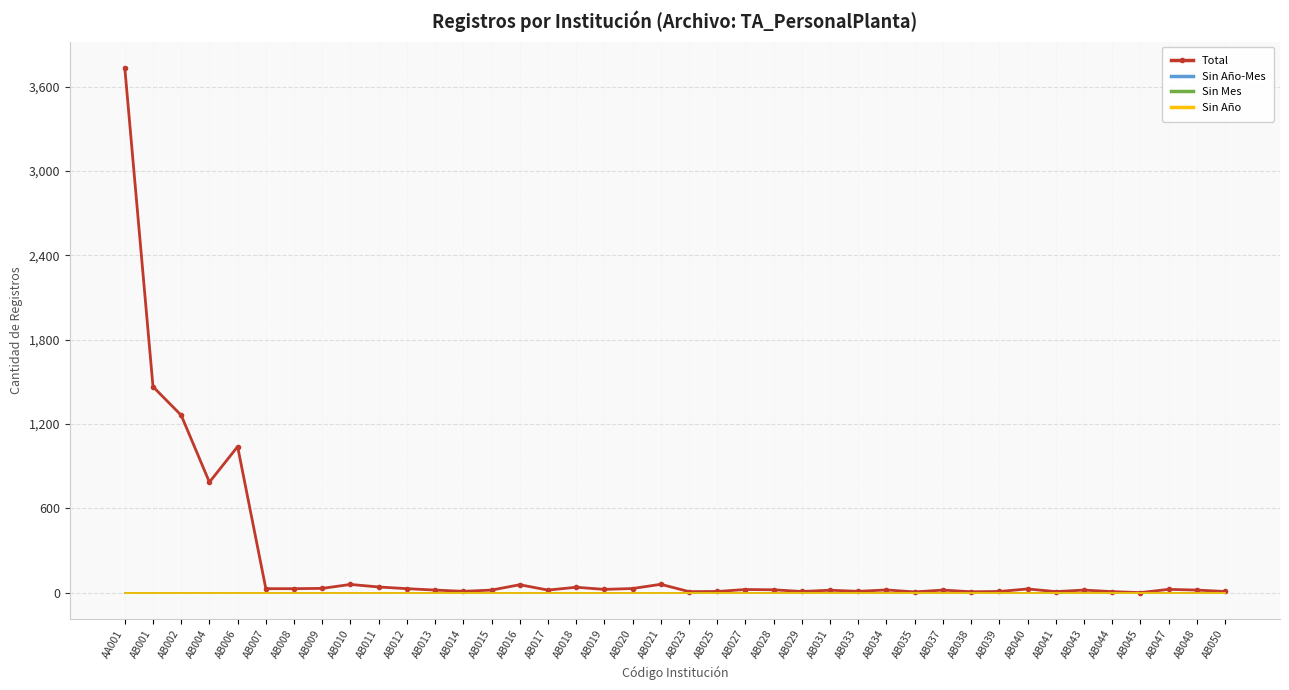

The Total series shows 8 at AB028. True or false?

False